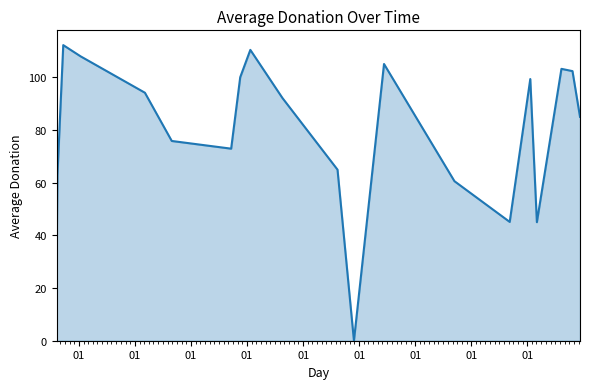

What is the greatest value displayed?

112.2